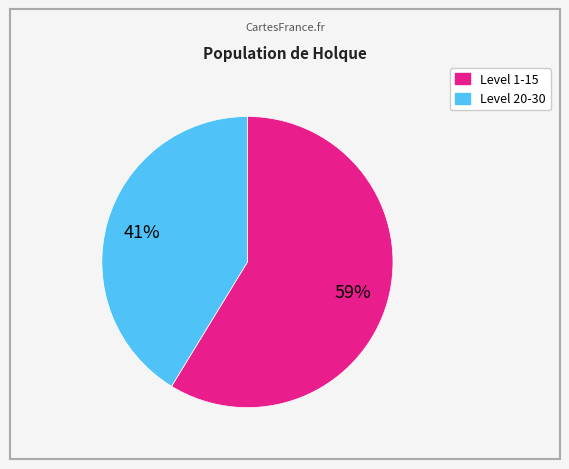

To the nearest percent, what is the average slice percentage?

50%